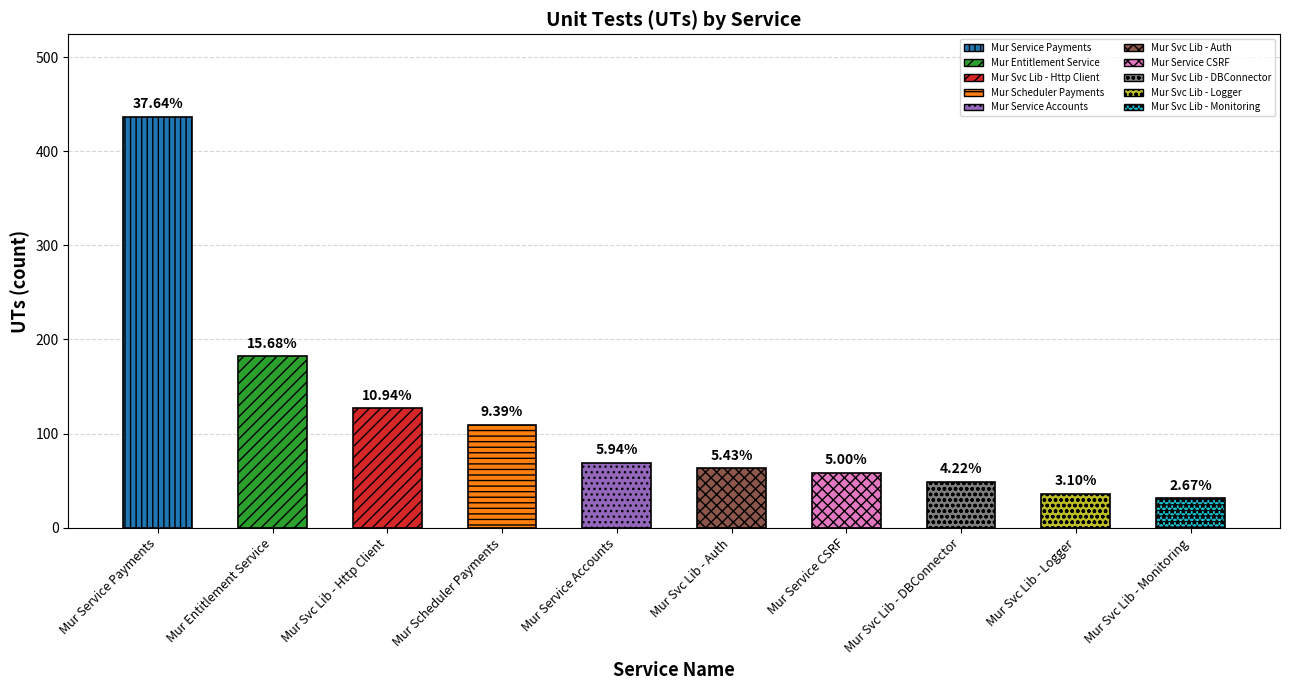

Rank the categories by value from lowest to highest.

Mur Svc Lib - Monitoring, Mur Svc Lib - Logger, Mur Svc Lib - DBConnector, Mur Service CSRF, Mur Svc Lib - Auth, Mur Service Accounts, Mur Scheduler Payments, Mur Svc Lib - Http Client, Mur Entitlement Service, Mur Service Payments